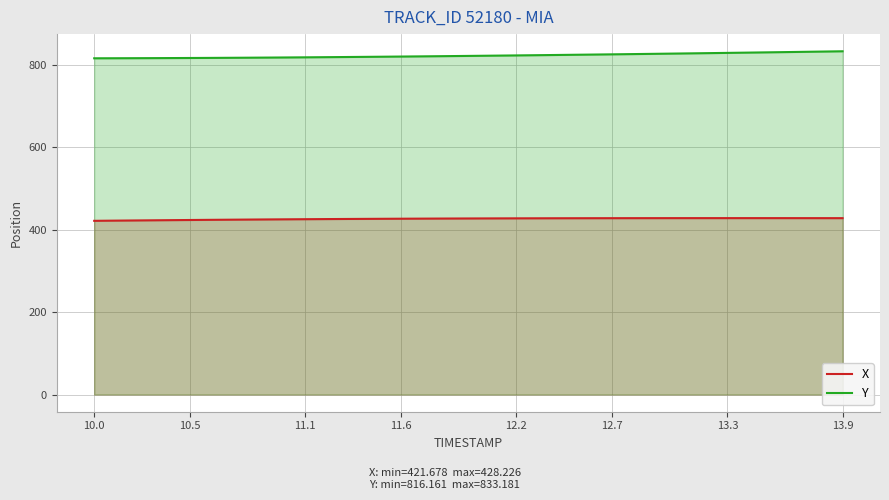

How many lines are shown in the chart?

2